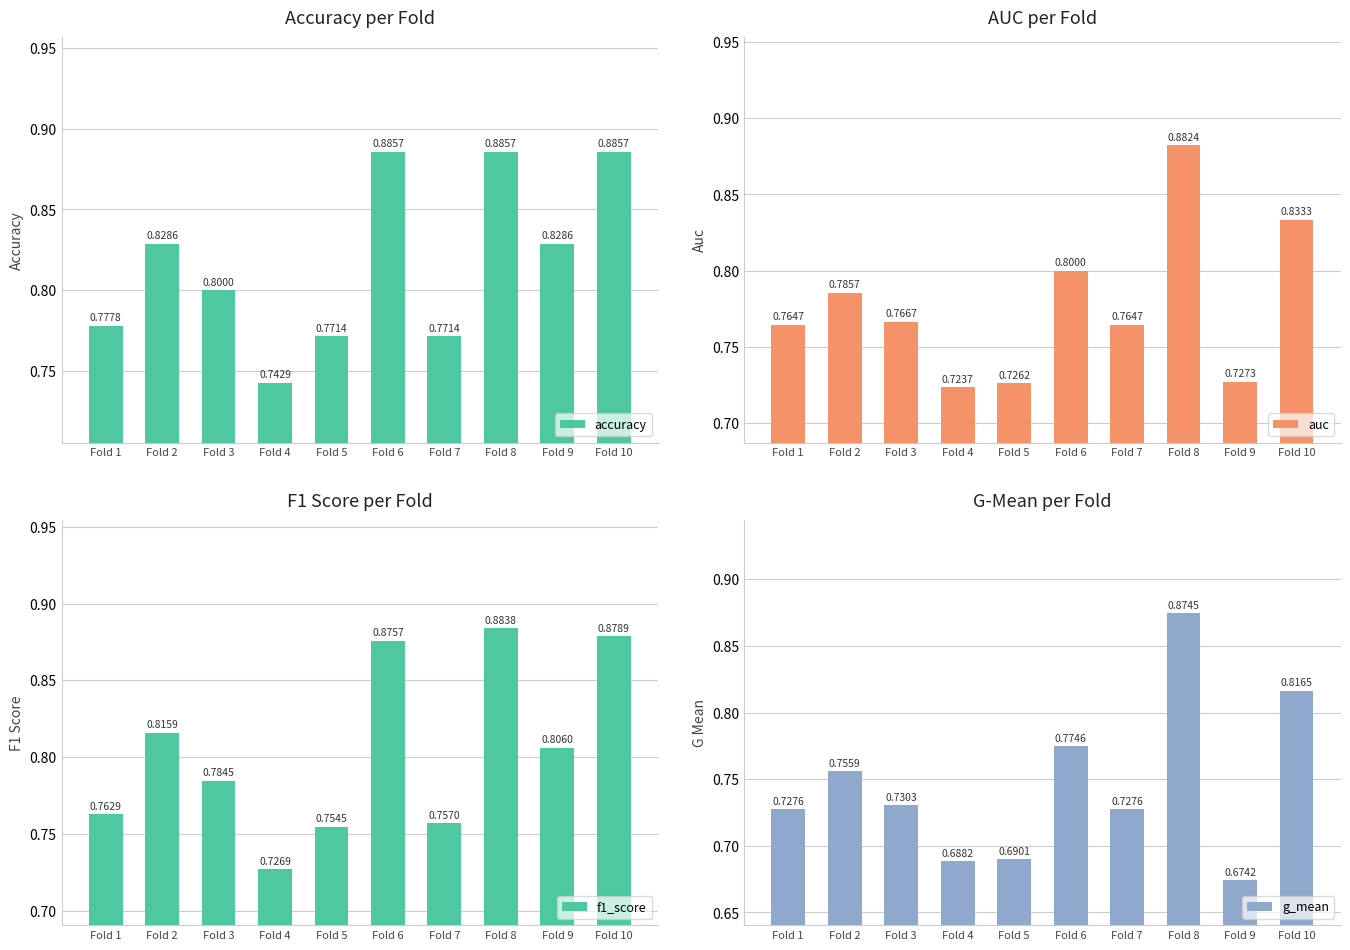

The value of f1_score at Fold 10 is 0.9. True or false?

True